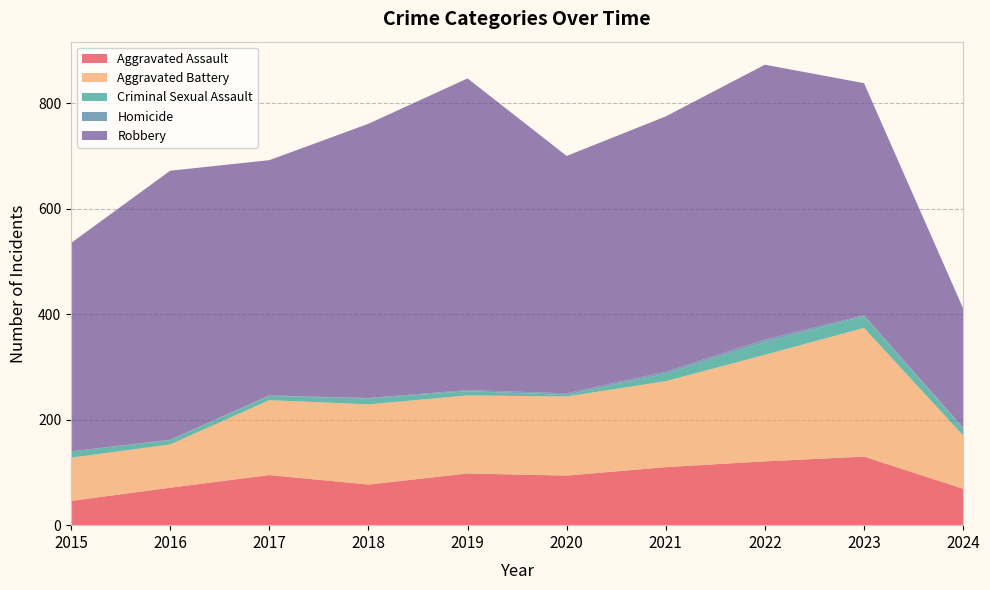

Reading right to left, extract all data points from this chart.

Aggravated Assault: 2024=69	2023=130	2022=121	2021=110	2020=94	2019=98	2018=77	2017=95	2016=71	2015=46
Aggravated Battery: 2024=101	2023=244	2022=202	2021=163	2020=150	2019=148	2018=152	2017=142	2016=82	2015=82
Criminal Sexual Assault: 2024=13	2023=22	2022=24	2021=14	2020=3	2019=8	2018=11	2017=8	2016=8	2015=12
Homicide: 2024=2	2023=2	2022=5	2021=4	2020=3	2019=2	2018=1	2017=1	2016=1	2015=0
Robbery: 2024=226	2023=440	2022=521	2021=484	2020=450	2019=591	2018=520	2017=446	2016=510	2015=395